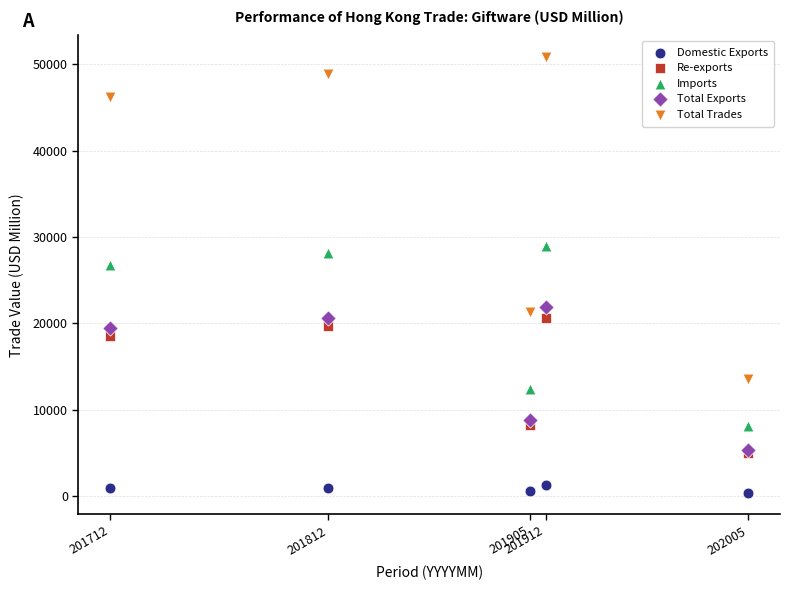

Which series reaches the minimum Y coordinate?

Domestic Exports